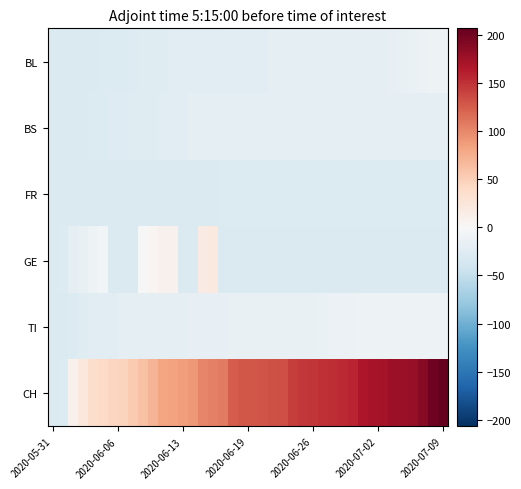

Reading right to left, transcribe all the data shown in this chart.

BL: -9.9	-10.9	-11.9	-13.9	-15.9	-16.9	-18.9	-18.9	-18.9	-19.9	-19.9	-19.9	-19.9	-20.9	-20.9	-20.9	-20.9	-20.9	-21.9	-21.9	-21.9	-21.9	-22.9	-22.9	-22.9	-22.9	-23.9	-23.9	-24.9	-24.9	-25.9	-26.9	-27.9	-27.9	-28.9	-29.9	-29.9	-29.9	-29.9	-29.9
BS: -17.9	-17.9	-17.9	-17.9	-17.9	-17.9	-17.9	-17.9	-17.9	-17.9	-18.9	-18.9	-18.9	-18.9	-18.9	-18.9	-18.9	-18.9	-18.9	-19.9	-19.9	-19.9	-20.9	-20.9	-20.9	-20.9	-21.9	-22.9	-23.9	-24.9	-24.9	-24.9	-26.9	-26.9	-28.9	-28.9	-29.9	-29.9	-29.9	-29.9
FR: -27.9	-27.9	-27.9	-27.9	-27.9	-27.9	-27.9	-27.9	-27.9	-27.9	-27.9	-27.9	-27.9	-27.9	-27.9	-27.9	-27.9	-28.9	-28.9	-28.9	-28.9	-28.9	-28.9	-29.9	-29.9	-29.9	-29.9	-29.9	-29.9	-29.9	-29.9	-29.9	-29.9	-29.9	-29.9	-29.9	-29.9	-29.9	-29.9	-29.9
GE: -29.9	-29.9	-29.9	-29.9	-29.9	-29.9	-29.9	-29.9	-29.9	-29.9	-29.9	-29.9	-29.9	-29.9	-29.9	-29.9	-29.9	-29.9	-29.9	-29.9	-29.9	-29.9	-29.9	20.1	17.1	-29.9	-29.9	9.1	8.1	4.1	-0.9	-29.9	-29.9	-29.9	-5.9	-9.9	-15.9	-19.9	-28.9	-29.9
TI: -9.9	-9.9	-9.9	-9.9	-9.9	-9.9	-9.9	-9.9	-10.9	-12.9	-12.9	-12.9	-13.9	-14.9	-14.9	-15.9	-15.9	-15.9	-15.9	-15.9	-15.9	-15.9	-16.9	-16.9	-16.9	-16.9	-17.9	-17.9	-17.9	-17.9	-18.9	-19.9	-20.9	-21.9	-22.9	-22.9	-25.9	-27.9	-29.9	-29.9
CH: 207.1	201.1	188.1	180.1	178.1	177.1	172.1	171.1	167.1	158.1	154.1	152.1	151.1	148.1	146.1	143.1	133.1	132.1	130.1	129.1	129.1	126.1	107.1	105.1	101.1	89.1	87.1	83.1	81.1	70.1	61.1	54.1	46.1	44.1	40.1	36.1	21.1	8.1	-28.9	-29.9